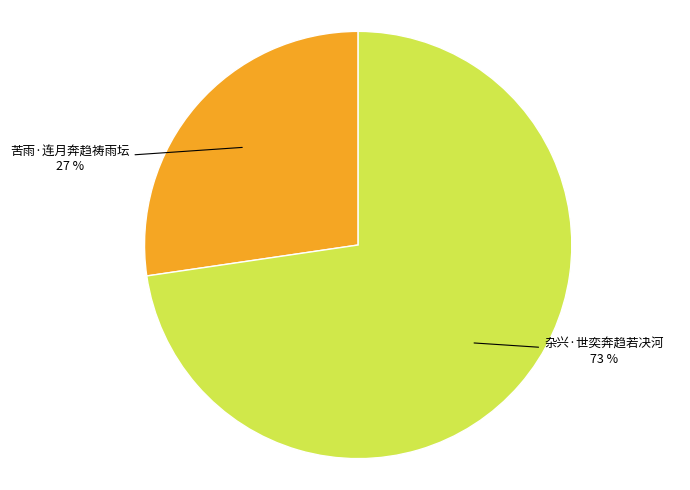

To the nearest percent, what portion does 苦雨·连月奔趋祷雨坛 represent?

27%